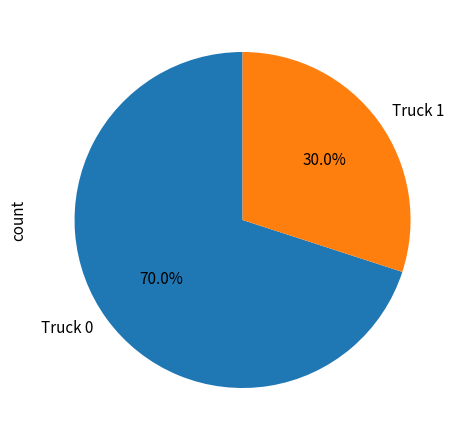

How many slices are in this pie chart?

2